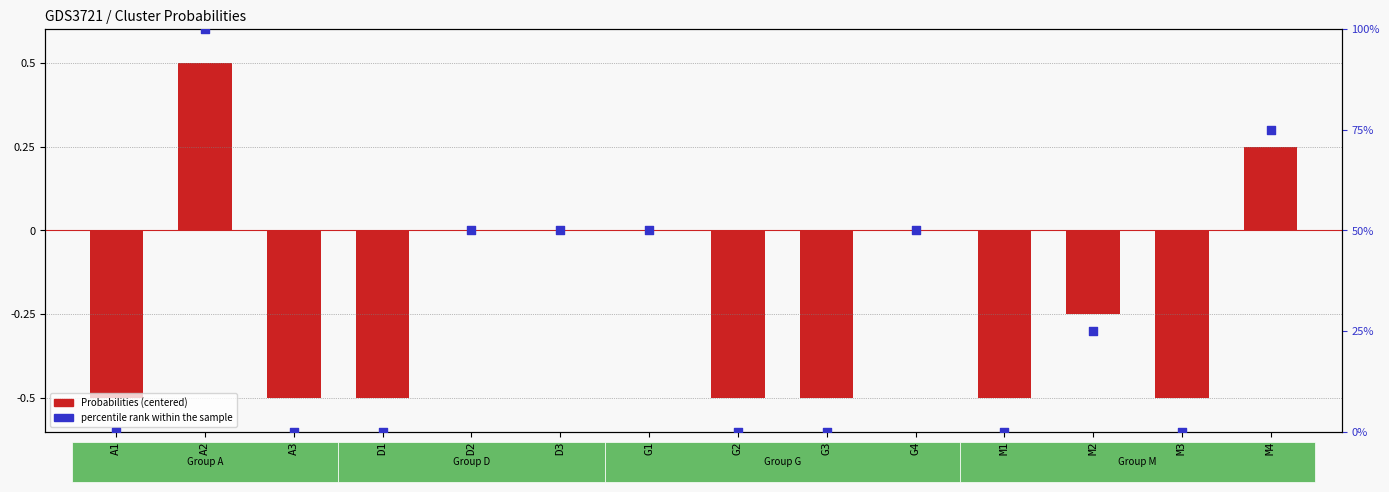

At how many categories does at least one series exceed 69?

2